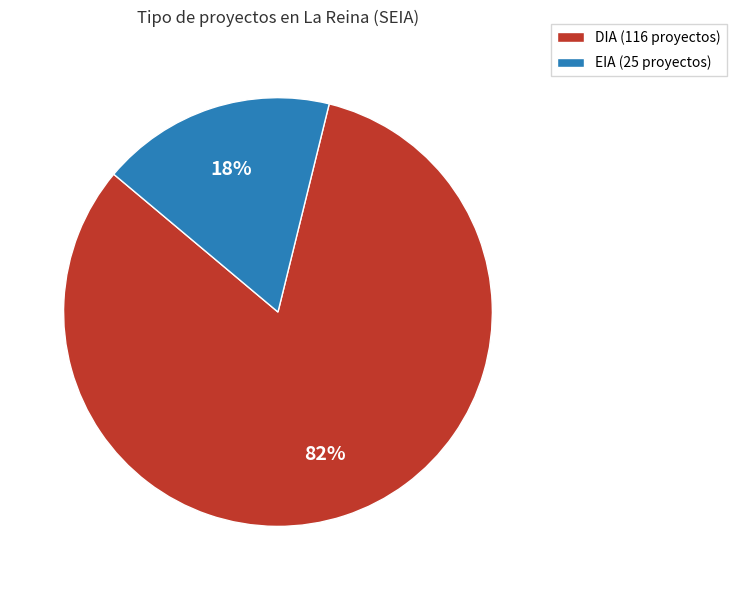

To the nearest percent, what portion does DIA represent?

82%